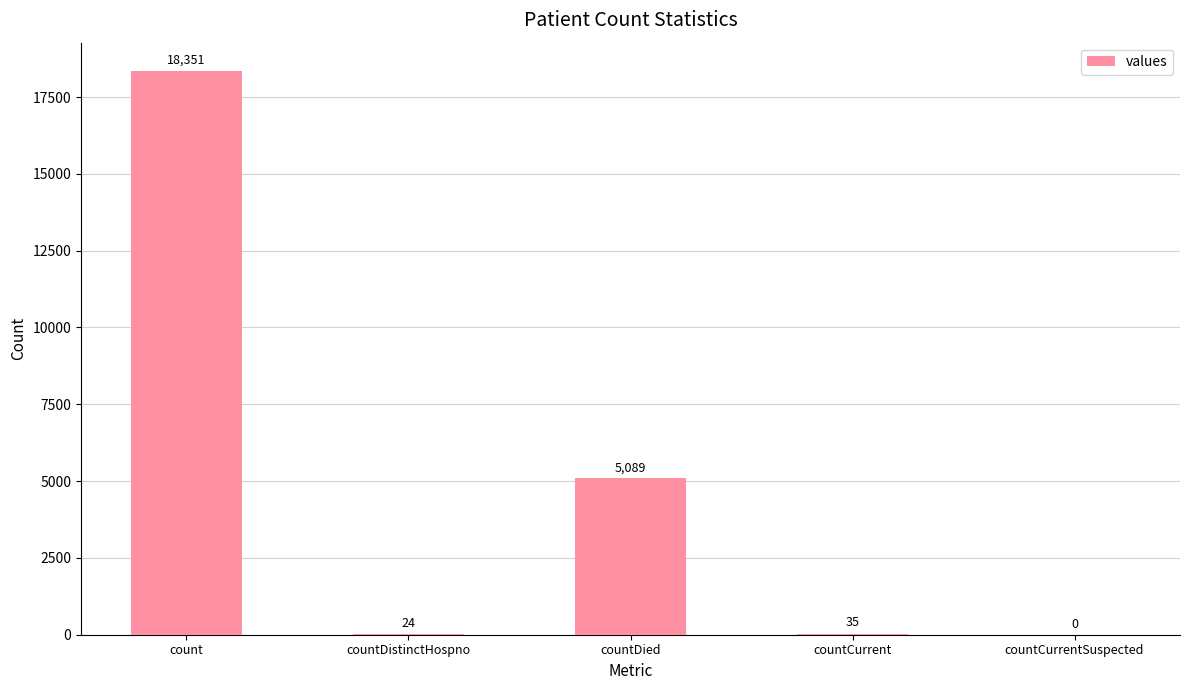

Between countCurrentSuspected and count, which is larger?

count